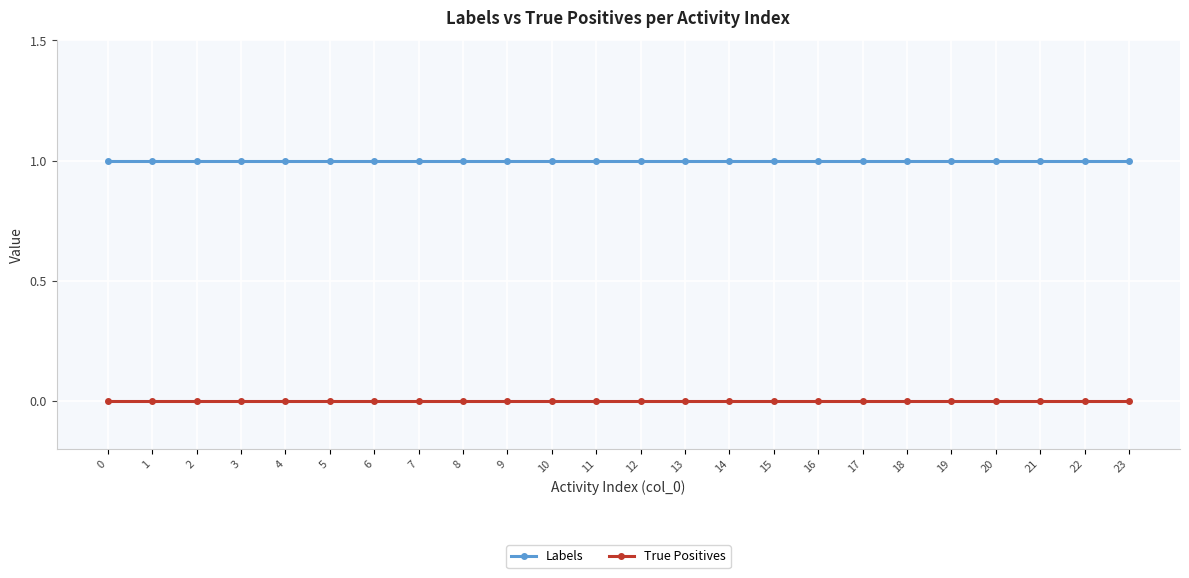

Reading left to right, transcribe all the data shown in this chart.

Labels: 0=1	1=1	2=1	3=1	4=1	5=1	6=1	7=1	8=1	9=1	10=1	11=1	12=1	13=1	14=1	15=1	16=1	17=1	18=1	19=1	20=1	21=1	22=1	23=1
True Positives: 0=0	1=0	2=0	3=0	4=0	5=0	6=0	7=0	8=0	9=0	10=0	11=0	12=0	13=0	14=0	15=0	16=0	17=0	18=0	19=0	20=0	21=0	22=0	23=0